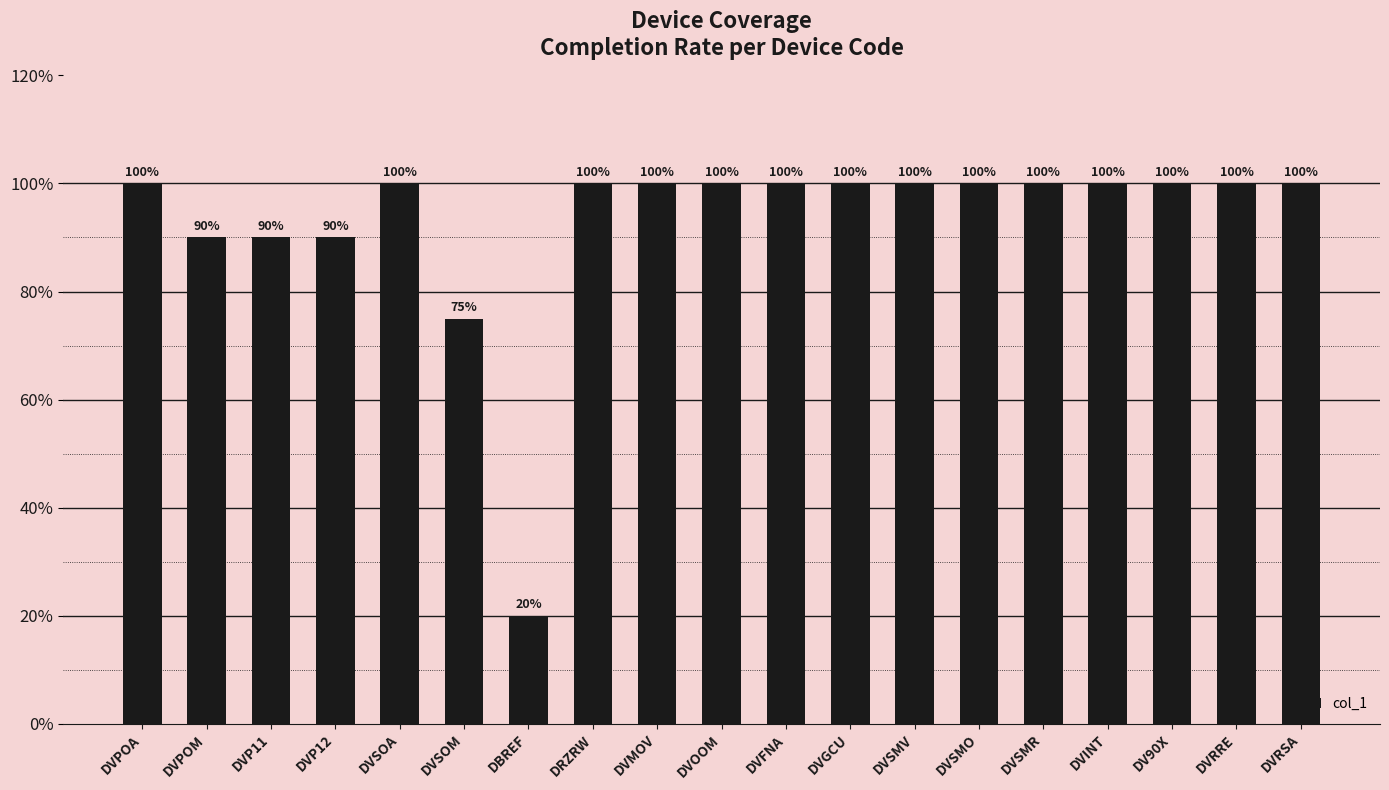

The chart shows a value of 139 at DV90X. True or false?

False